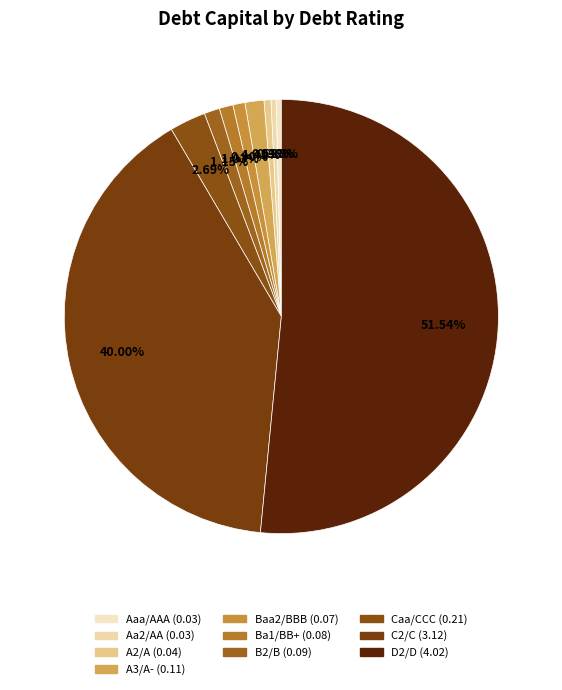

Is Aaa/AAA the majority of the pie?

No